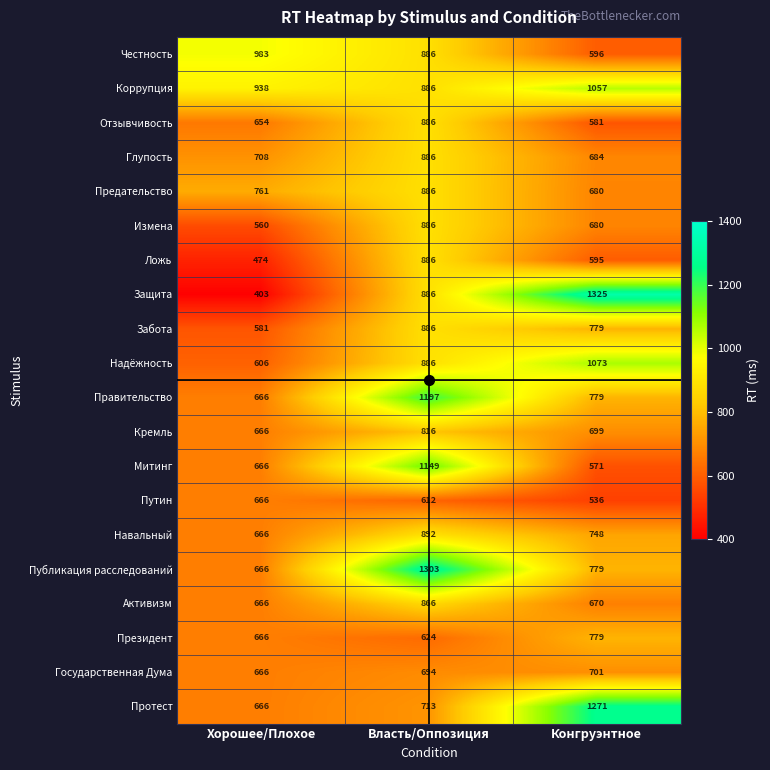

What is the total value across all series at Хорошее/Плохое?

13328